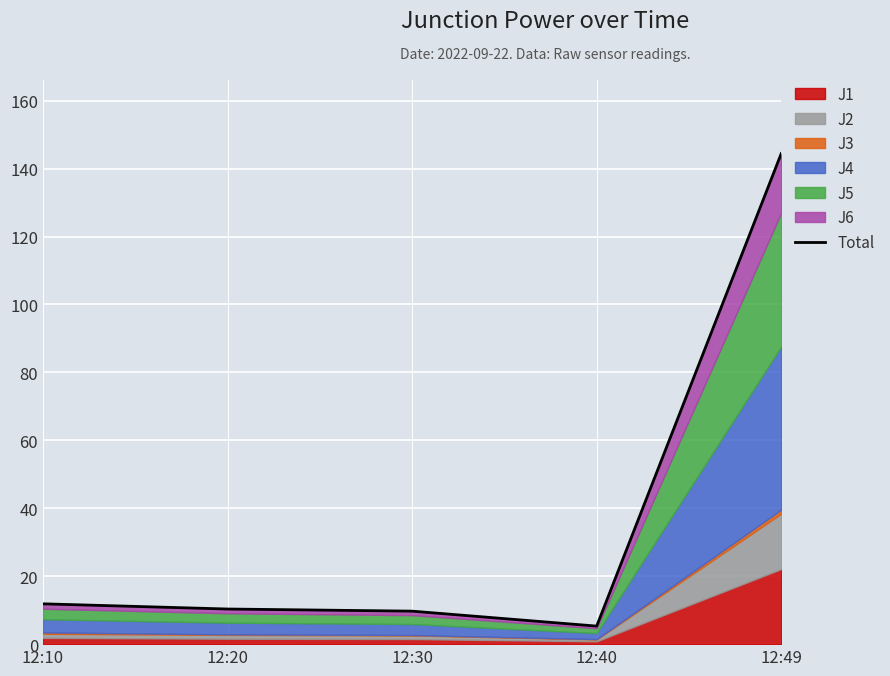

At which label does the data first exceed 10?

12:10